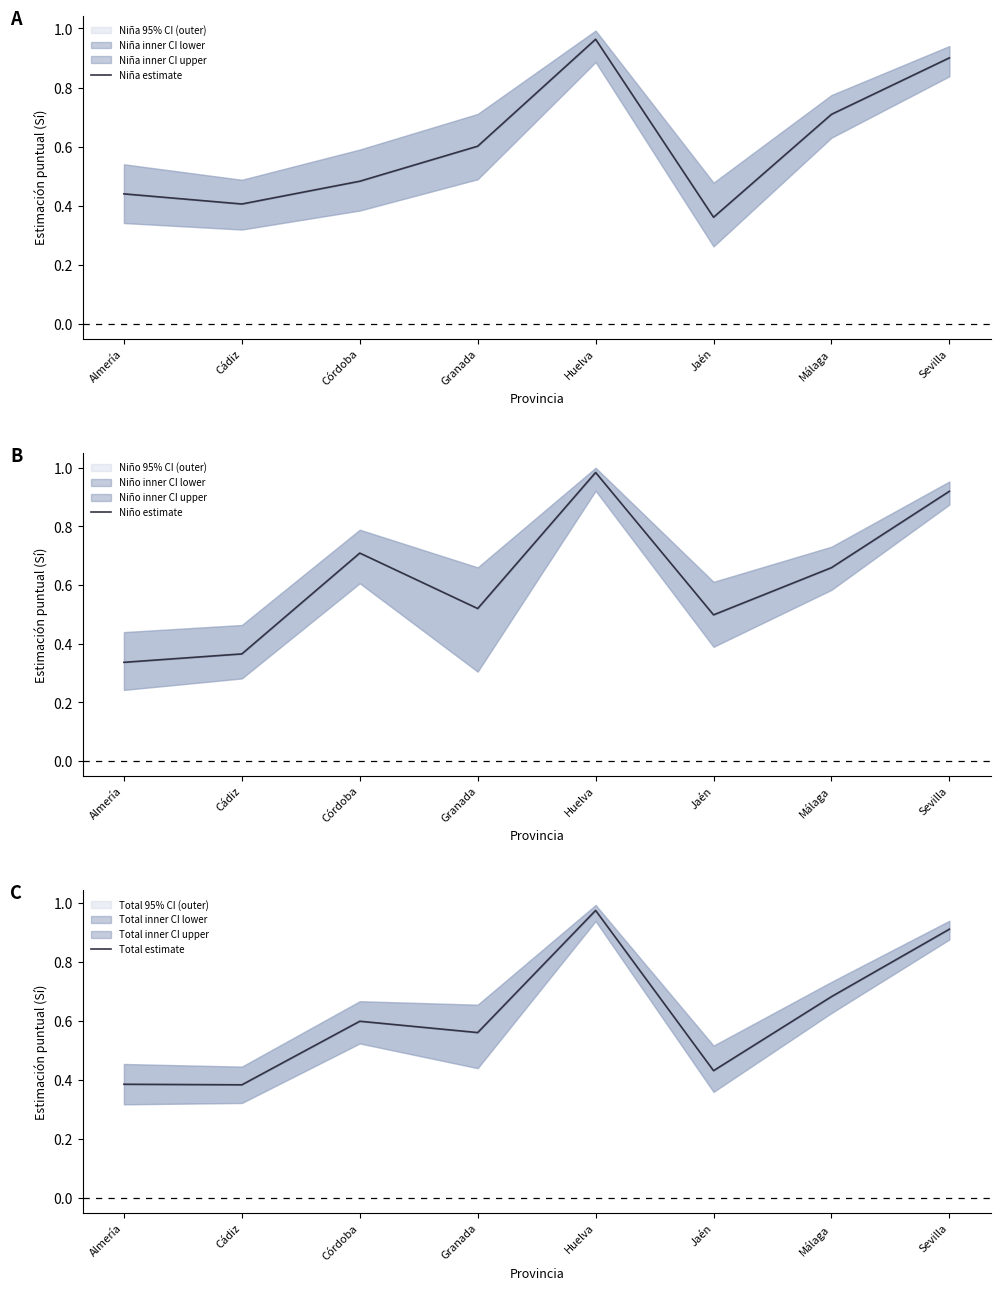

Read the Total estimate value at Málaga.

0.7